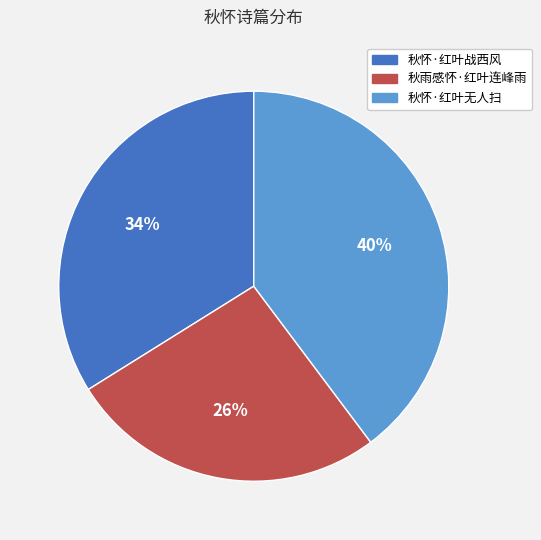

The 秋雨感怀·红叶连峰雨 slice represents 39% of the pie. True or false?

False